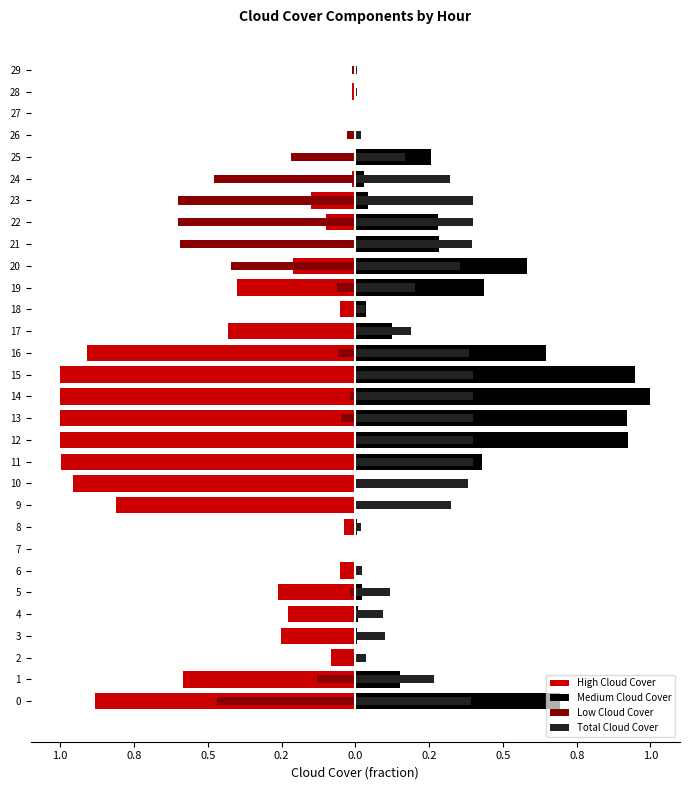

The Total Cloud Cover series shows 0.0 at 2. True or false?

False